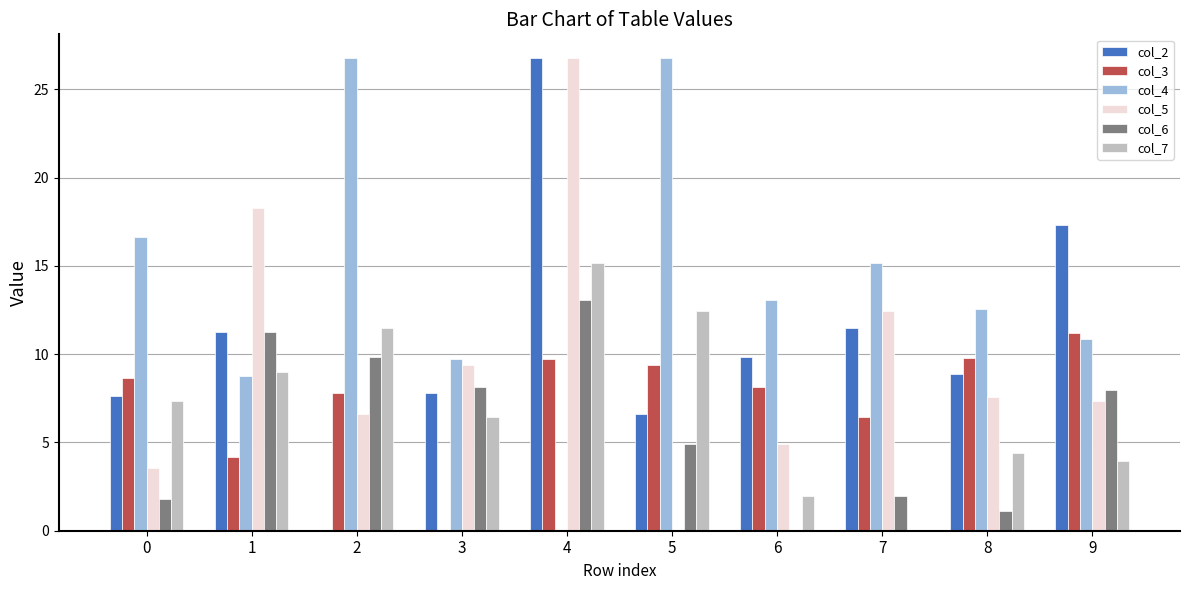

How many positive values does the col_3 series have?

9